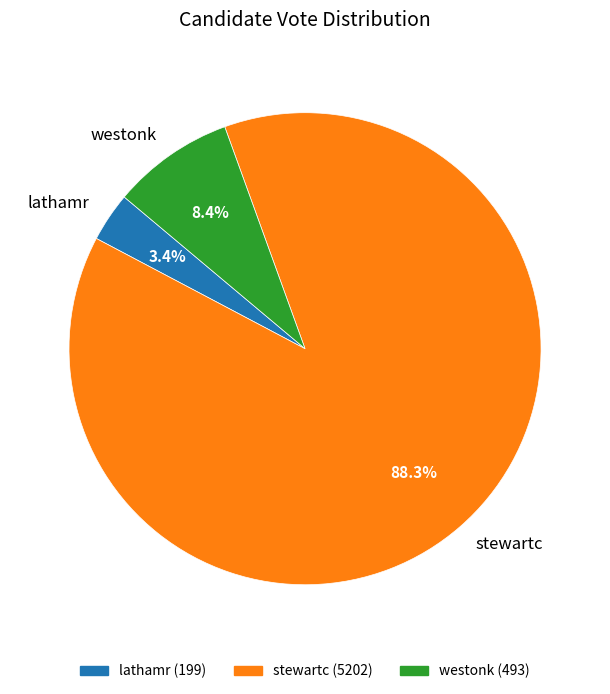

The lathamr slice represents 12% of the pie. True or false?

False